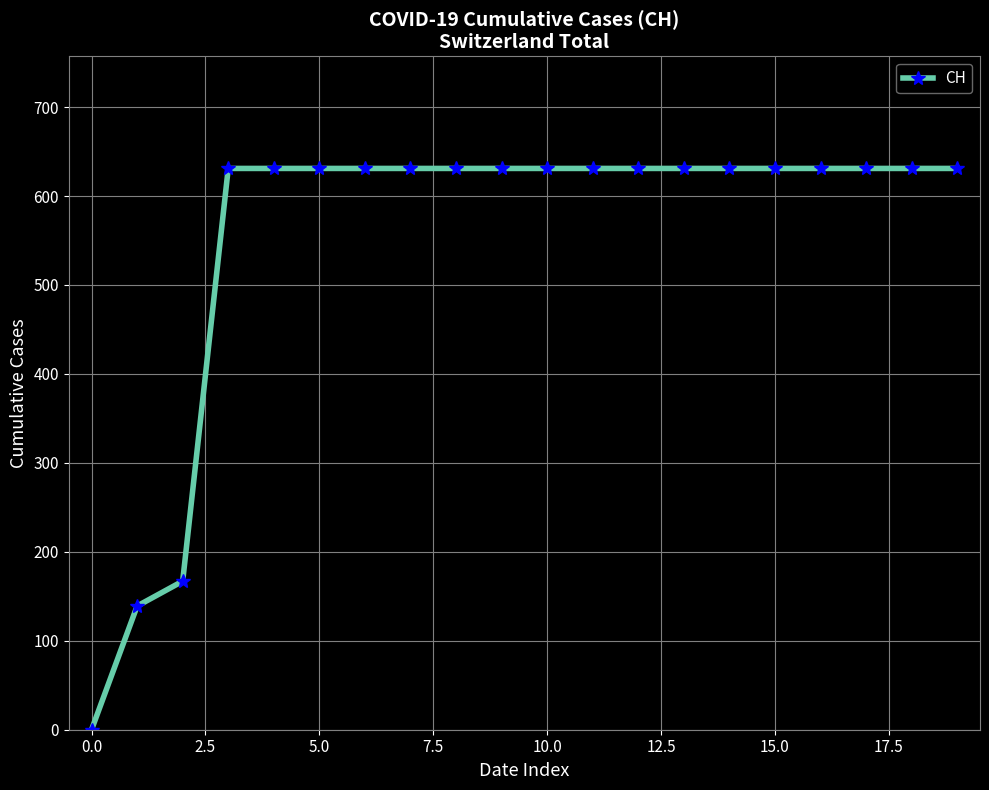

Reading right to left, what are all the values shown in this chart?

631	631	631	631	631	631	631	631	631	631	631	631	631	631	631	631	631	167	139	0